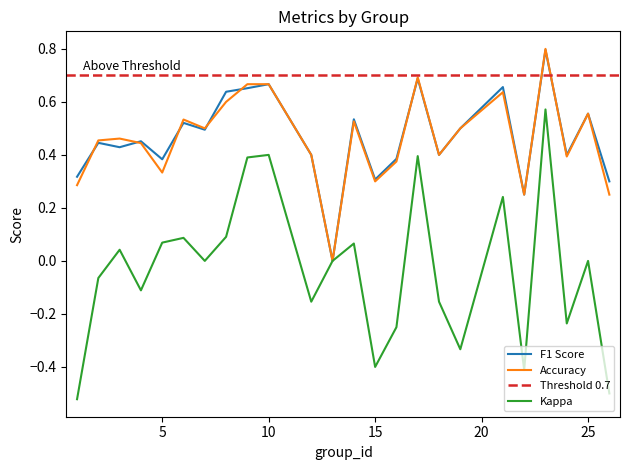

What is the highest value of the F1 Score series?

0.8